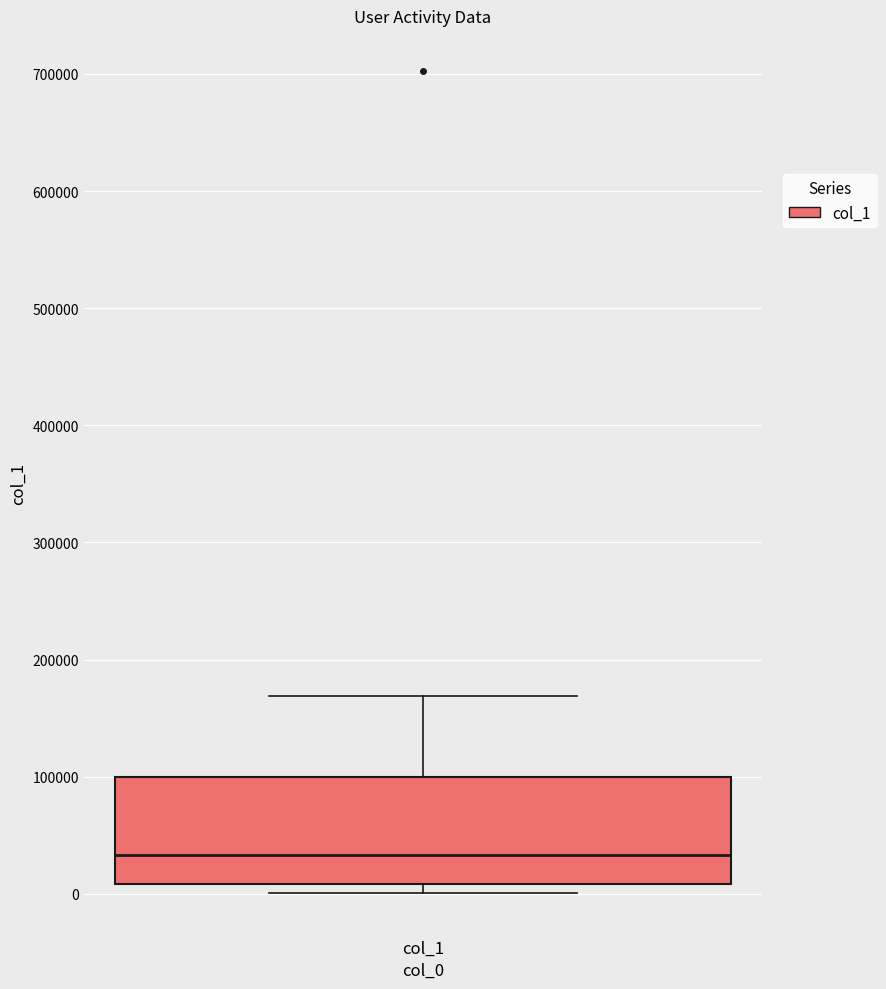

Read this box plot against the y-axis: the position of the median line, the range covered by the box, and the ends of both whiskers. The values are not printed on the chart, so give them approximately, as read against the axis.

median 30000, box 10000 to 100000, whiskers 0 to 170000